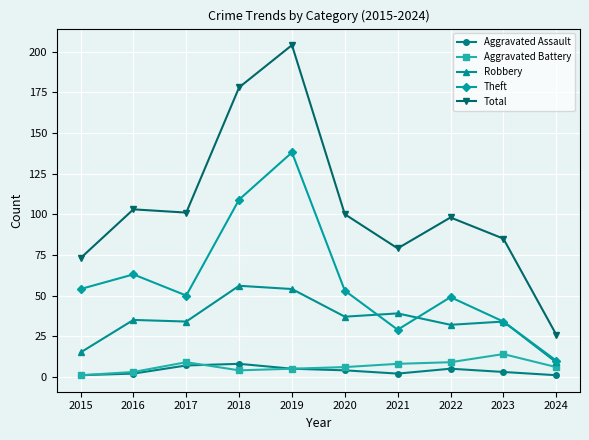

True or false: Aggravated Assault and Total intersect in this chart.

False